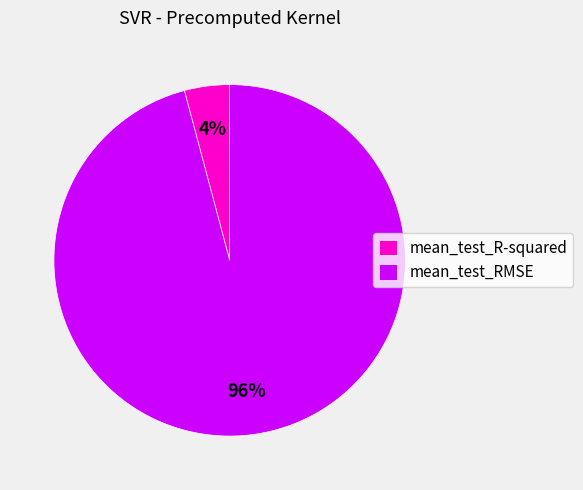

To the nearest percent, what is the combined percentage of mean_test_R-squared and mean_test_RMSE?

100%